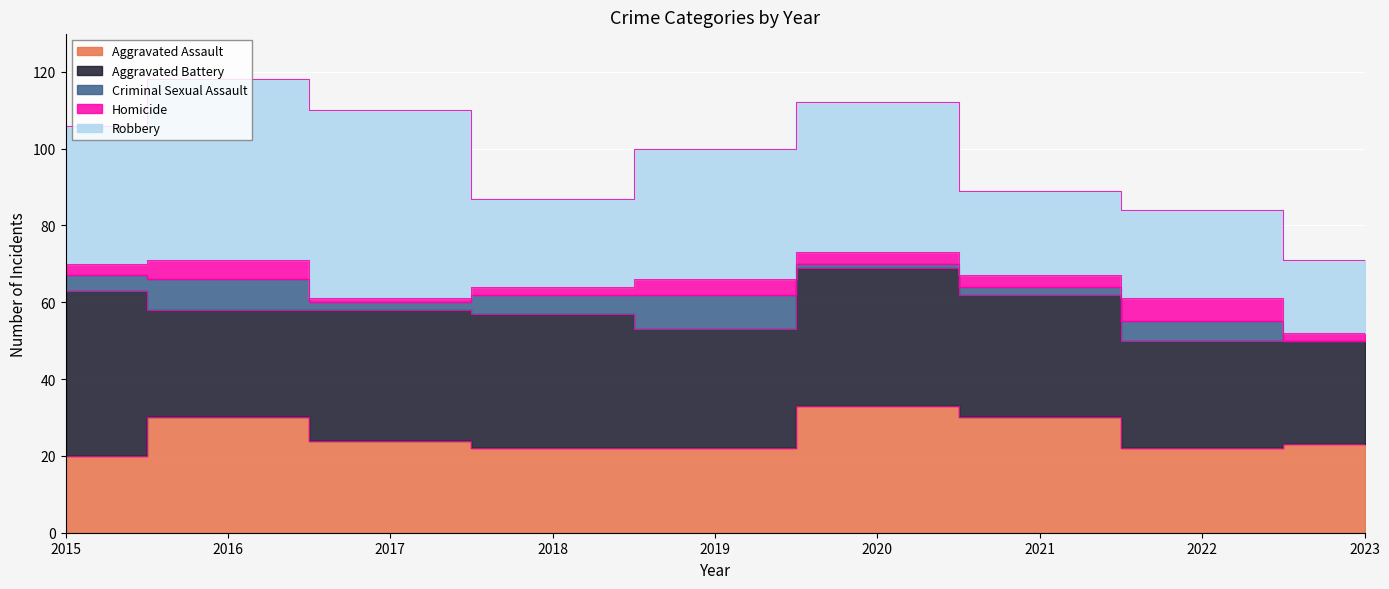

Is it true that Robbery equals 81 at 2017?

False